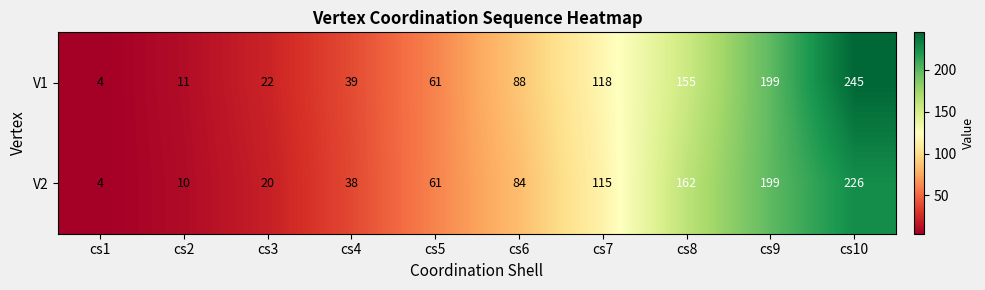

What is the average value of the V2 series?

92